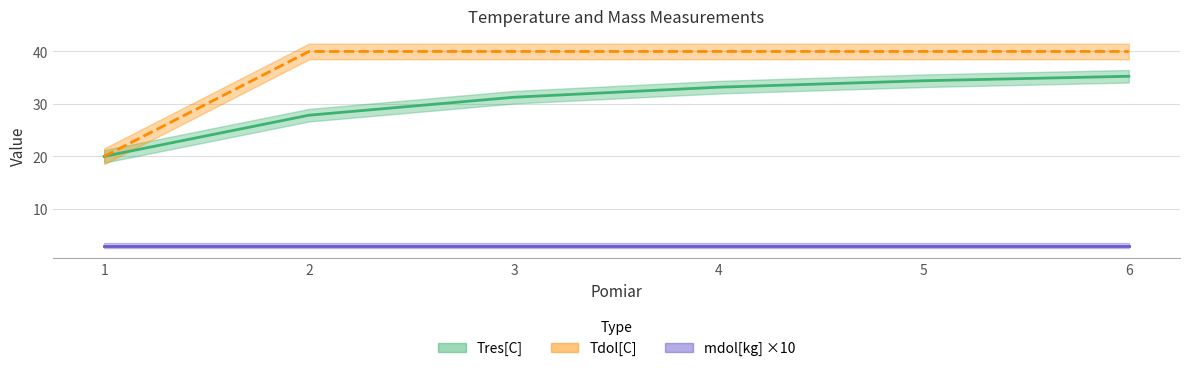

What is the smallest value displayed?

20.0